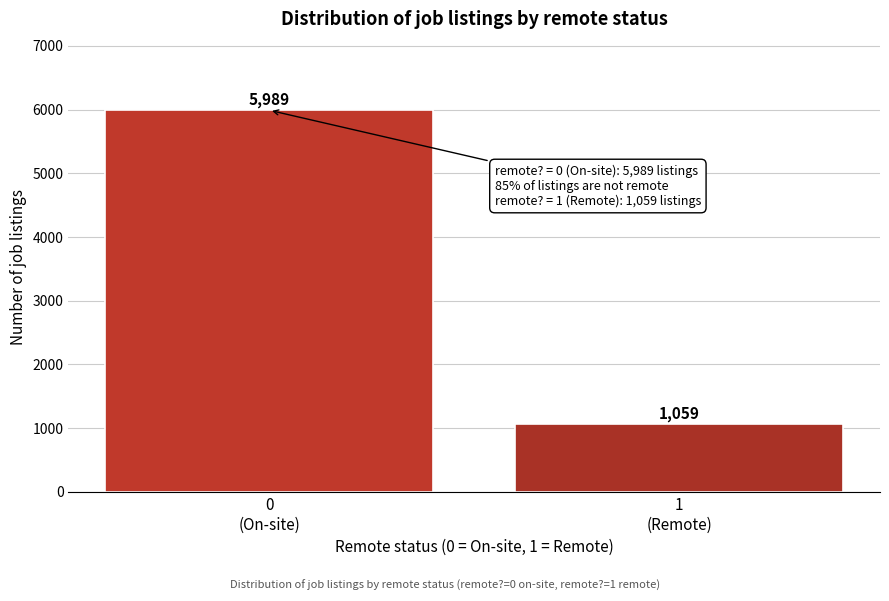

Reading left to right, extract all data points from this chart.

5989	1059